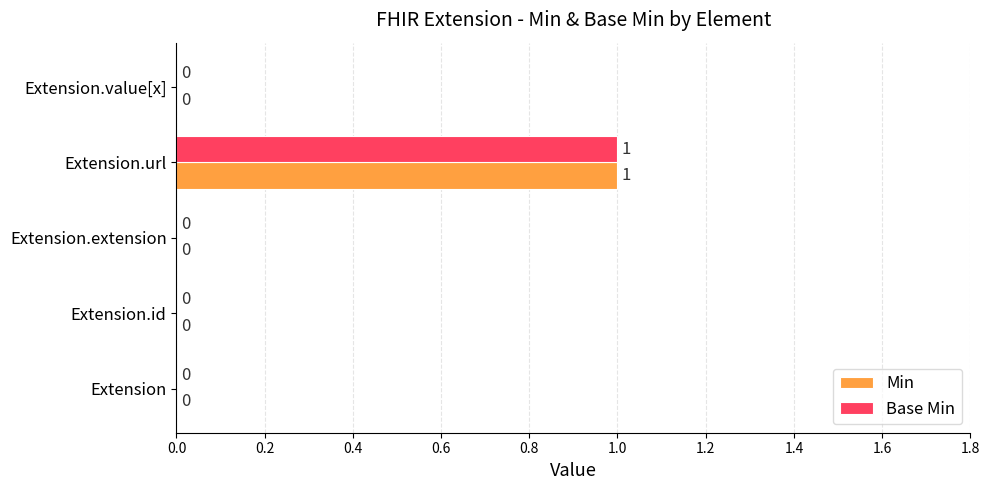

At which label does Base Min reach its peak?

Extension.url